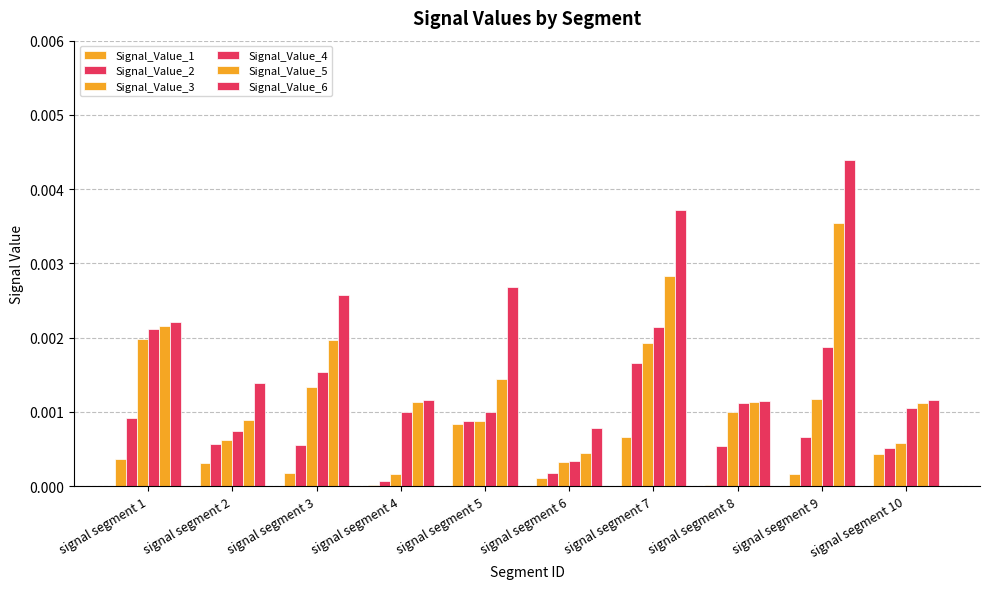

Rank the series by their maximum value, from lowest to highest.

Signal_Value_1, Signal_Value_2, Signal_Value_3, Signal_Value_4, Signal_Value_5, Signal_Value_6